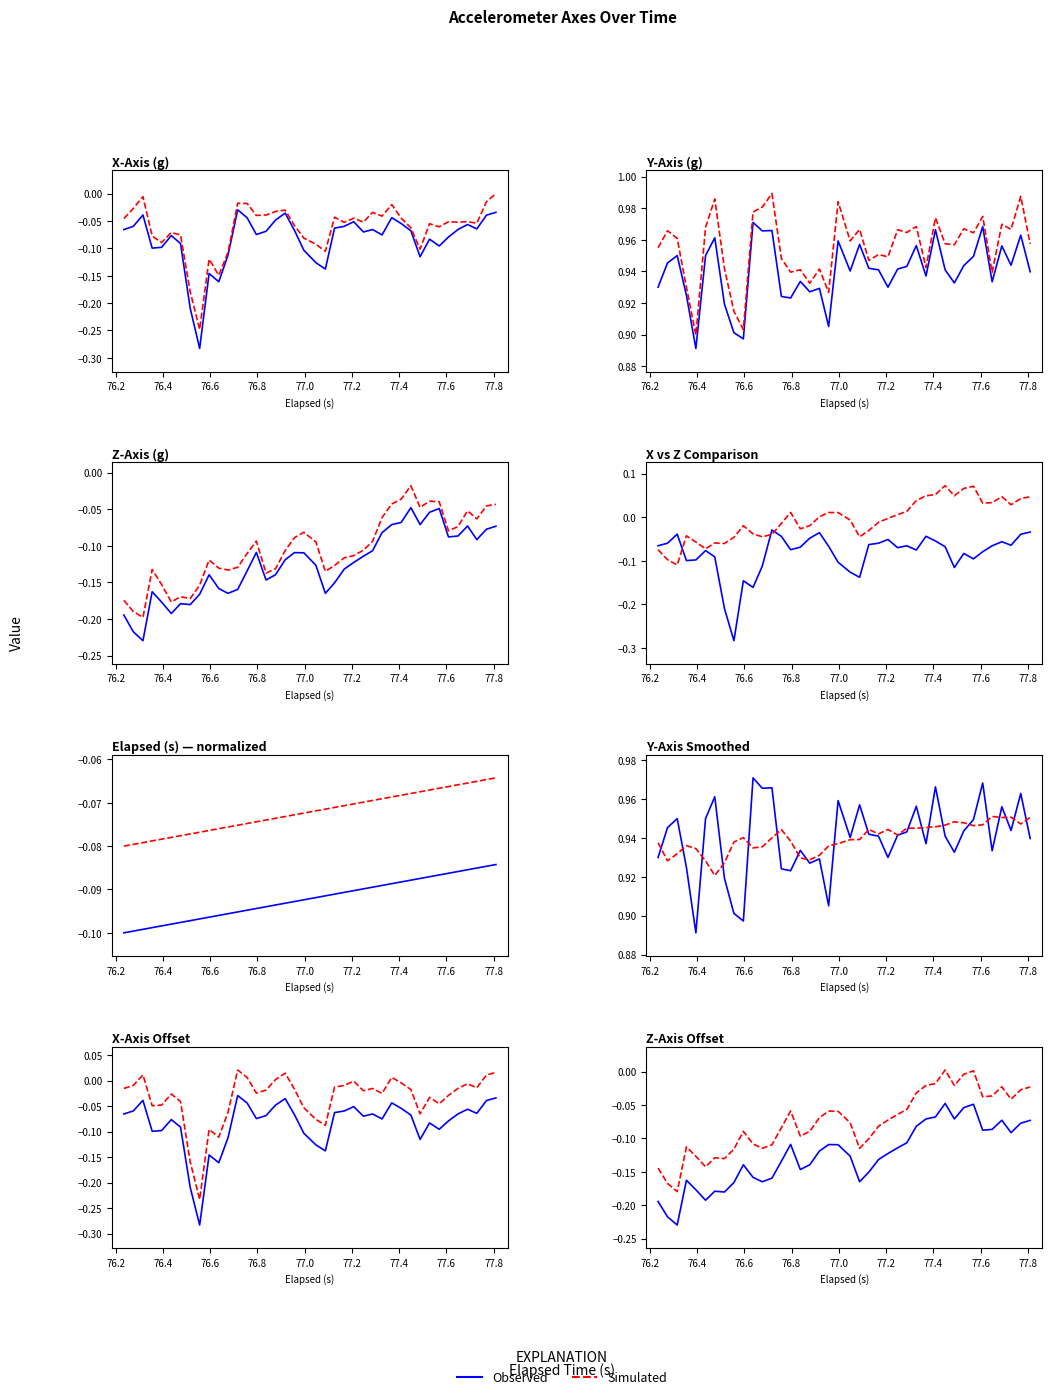

What is the difference between the maximum and minimum values in the Simulated series?

0.2